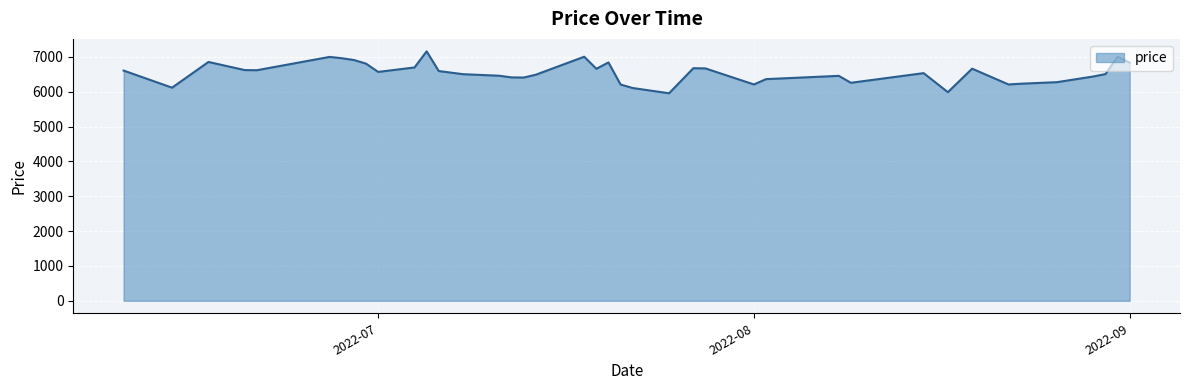

What is the difference between the maximum and minimum values?

1203